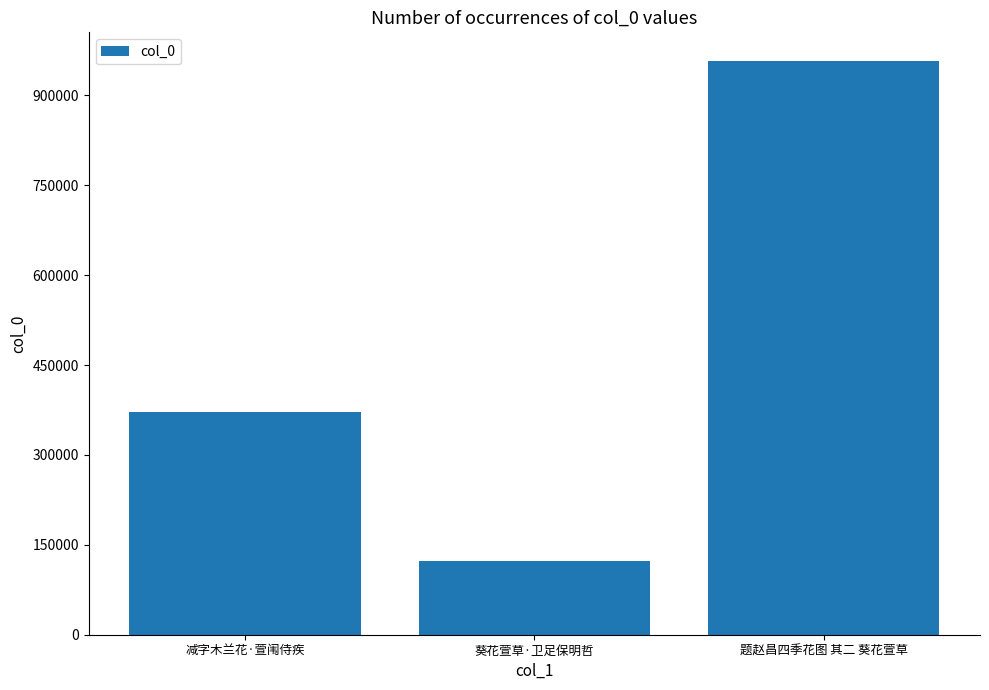

Approximately how many times larger is the value at 减字木兰花·萱闱侍疾 compared to 题赵昌四季花图 其二 葵花萱草?

0.4